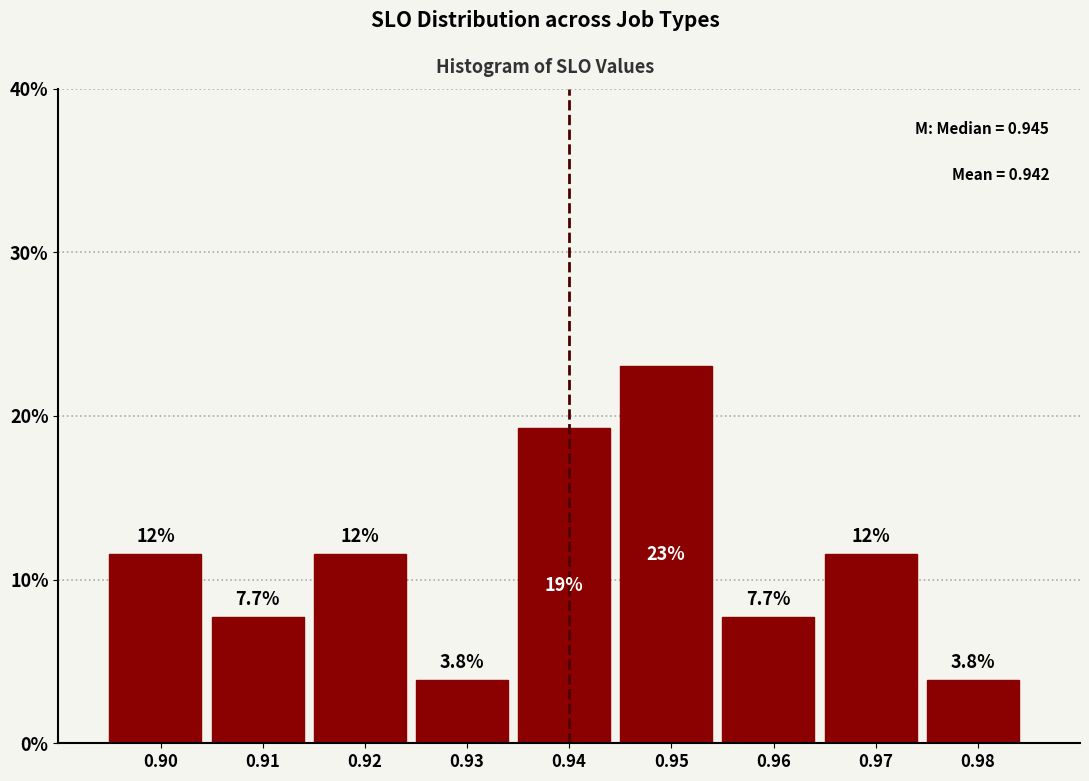

Does the chart contain any negative values?

No